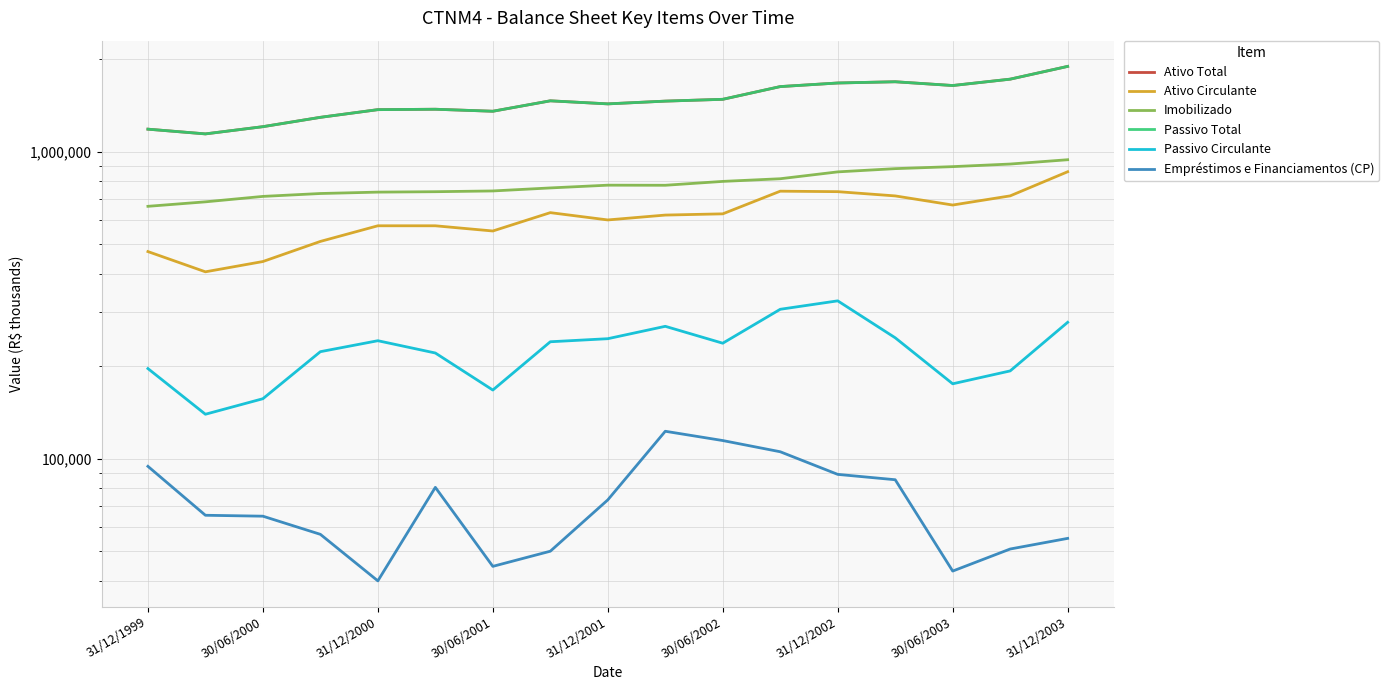

True or false: Ativo Total and Passivo Circulante cross at least once.

False